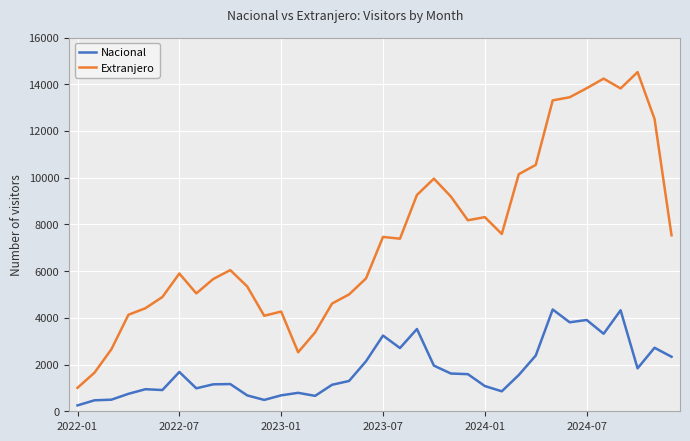

Which series has the largest range (max minus min)?

Extranjero